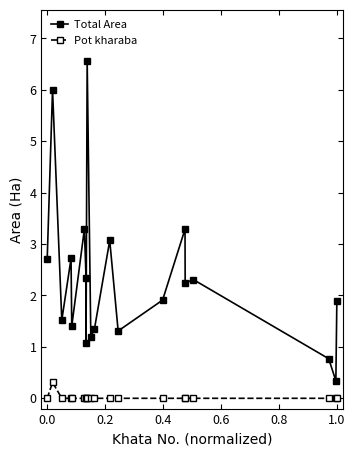

How many data points in Total Area are above 2?

10